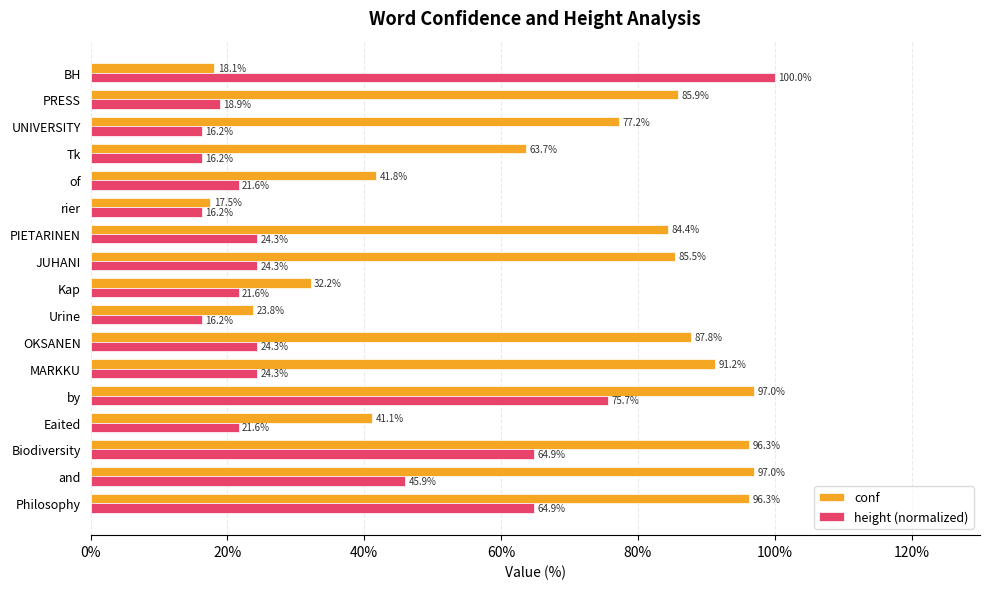

Which series has the largest total across all categories?

conf